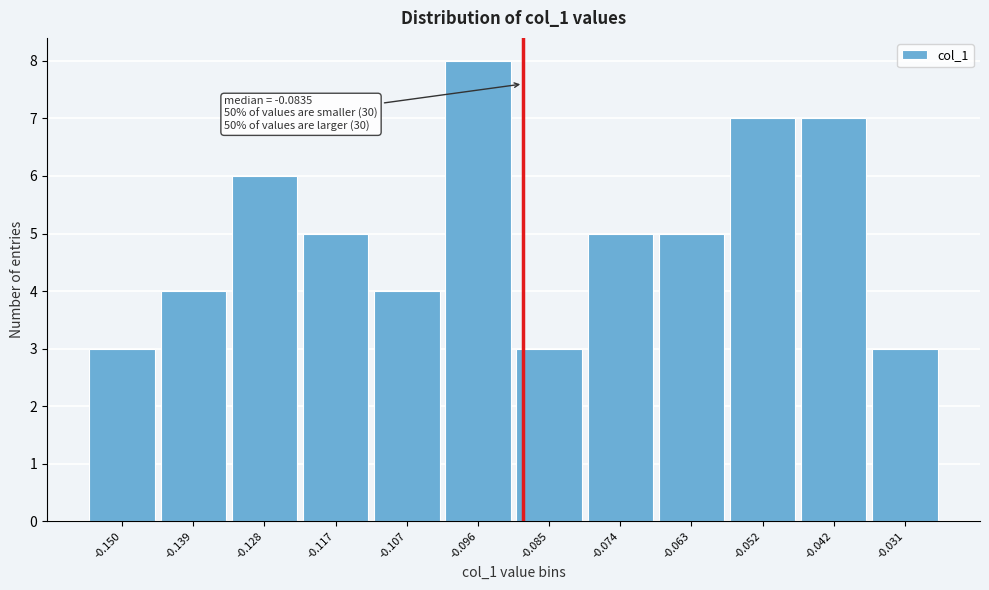

Reading left to right, what are all the values shown in this chart?

-0.150=3	-0.139=4	-0.128=6	-0.117=5	-0.107=4	-0.096=8	-0.085=3	-0.074=5	-0.063=5	-0.052=7	-0.042=7	-0.031=3